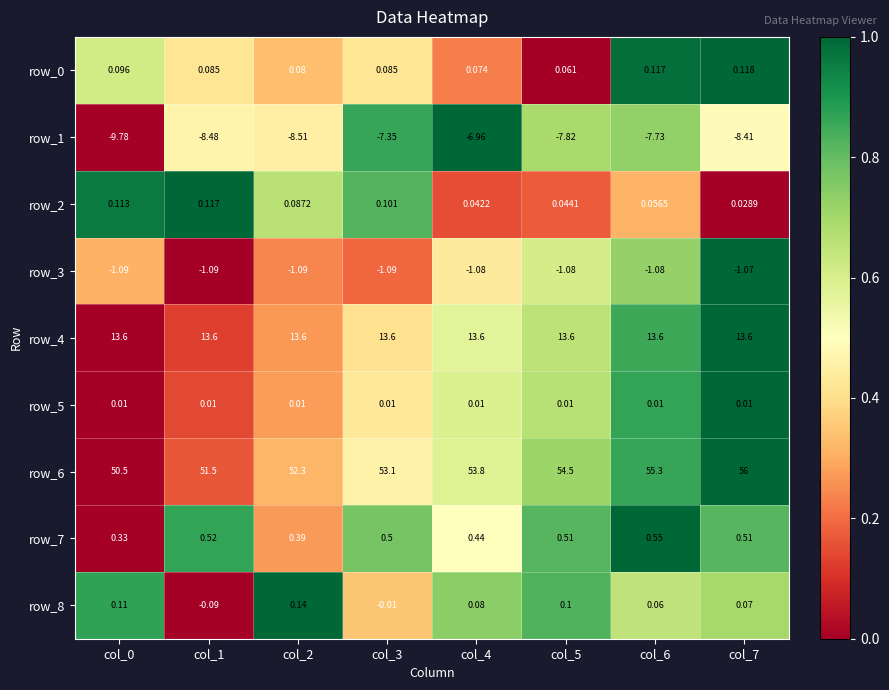

What is the maximum value shown in the chart?

56.0